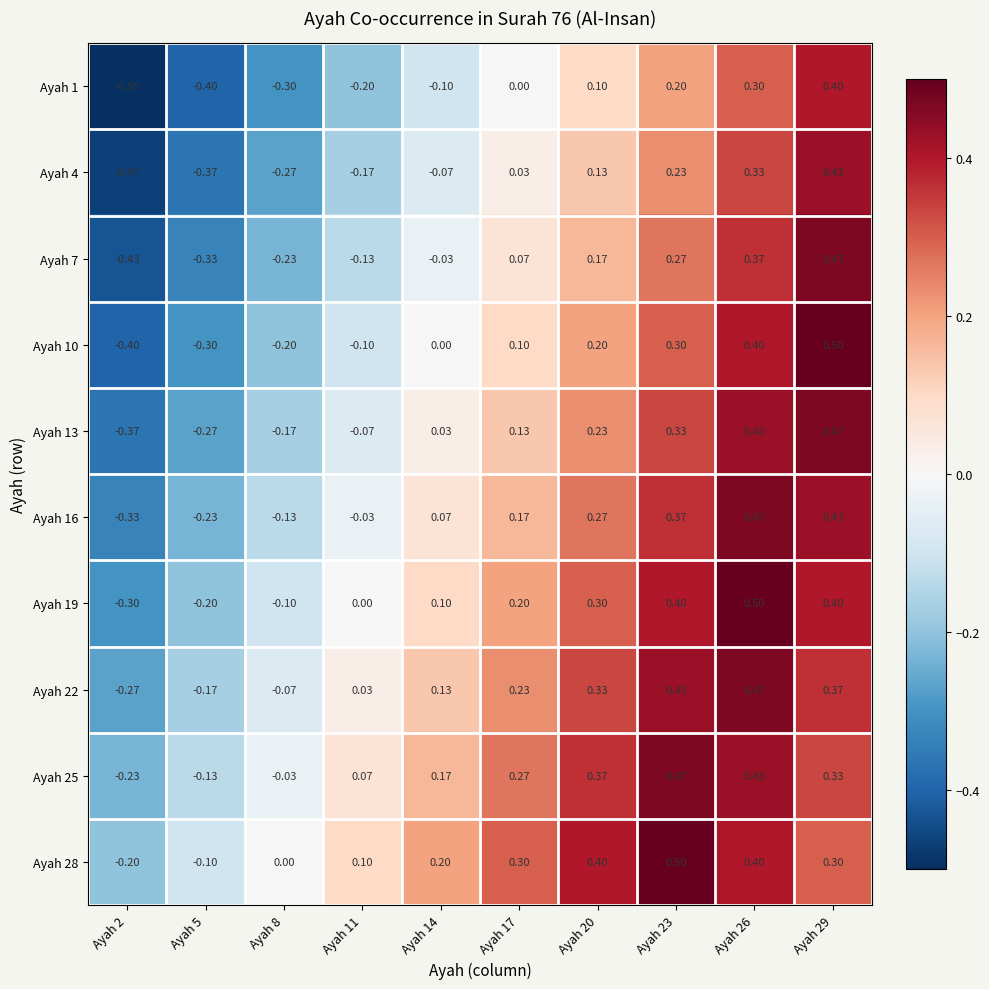

Count the number of data series in this chart.

10